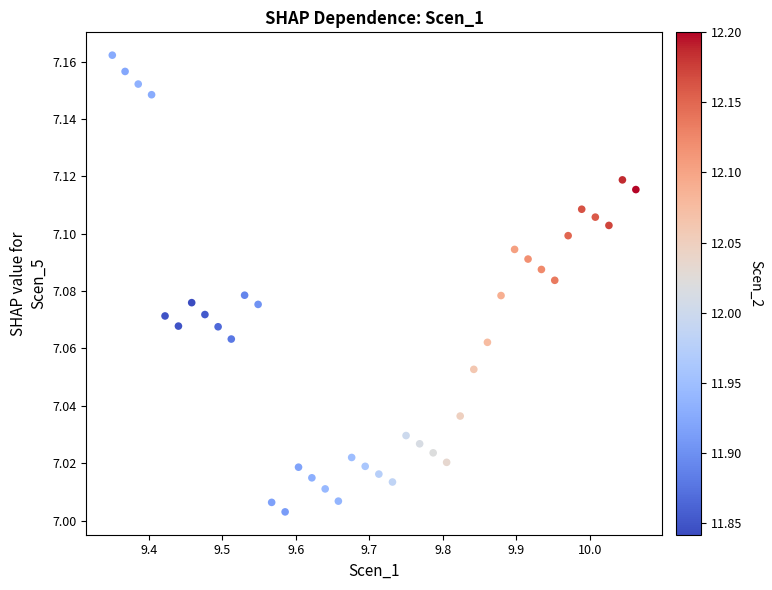

How many data points are displayed?

40